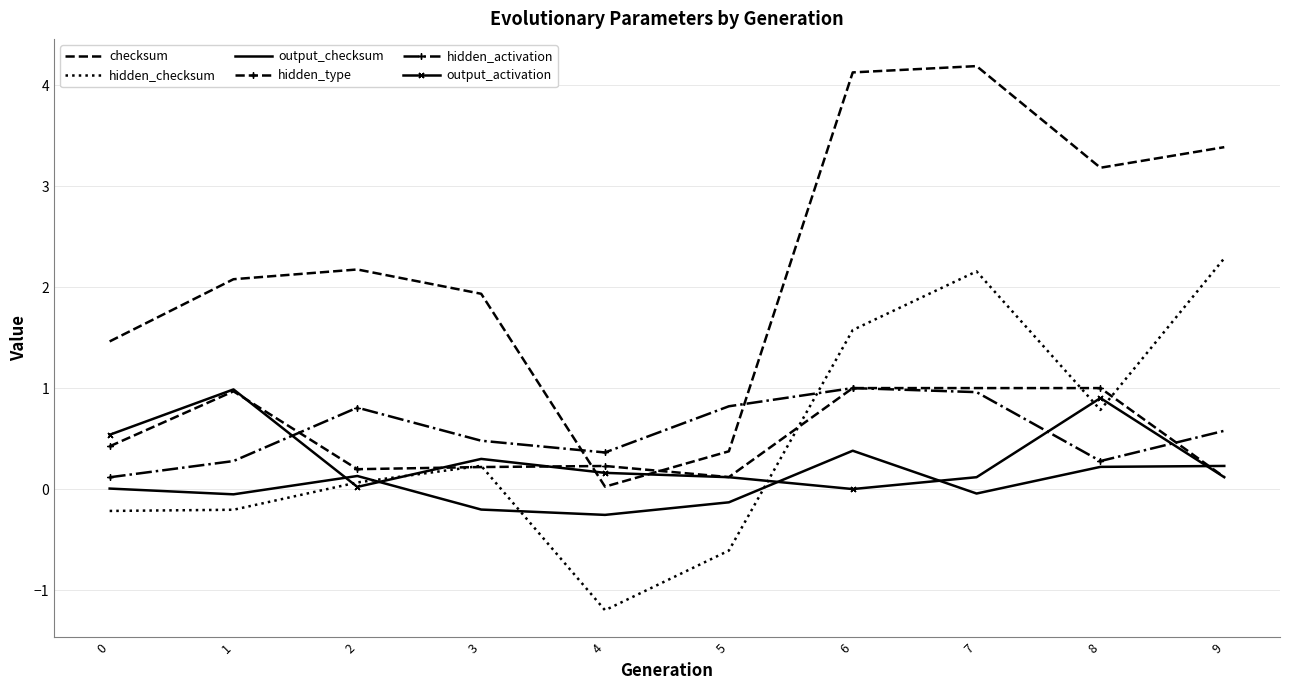

What are all the series names shown in the legend?

checksum, hidden_checksum, output_checksum, hidden_type, hidden_activation, output_activation